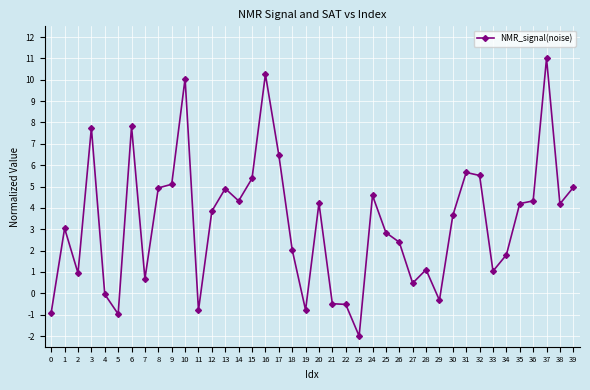

What is the sum of the values at 9 and 21?

4.6